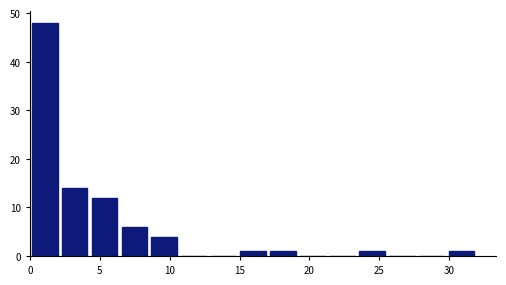

Reading left to right, list every bar in this chart as the range it spans on the x-axis followed by its height. Neither the bar edges nor the heights are printed on the chart, so give them approximately, as read against the axes.

0.0 to 2.0: 48
2.0 to 4.5: 14
4.5 to 6.5: 12
6.5 to 8.5: 6
8.5 to 10.5: 4
10.5 to 13.0: 0
13.0 to 15.0: 0
15.0 to 17.0: 1
17.0 to 19.0: 1
19.0 to 21.5: 0
21.5 to 23.5: 0
23.5 to 25.5: 1
25.5 to 27.5: 0
27.5 to 30.0: 0
30.0 to 32.0: 1